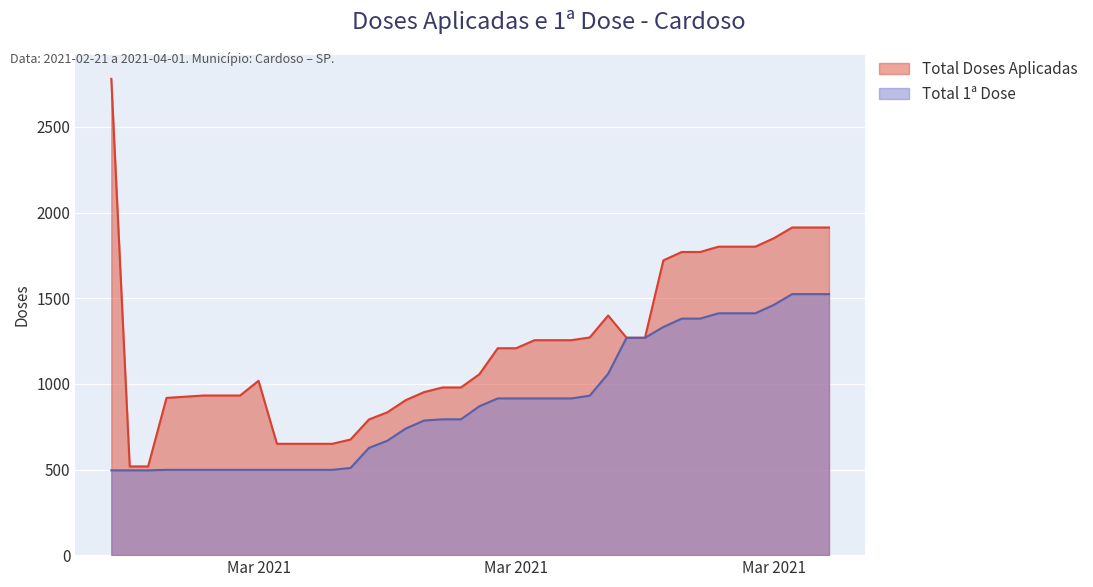

What is the label of the 2nd point from the right?

2021-03-31